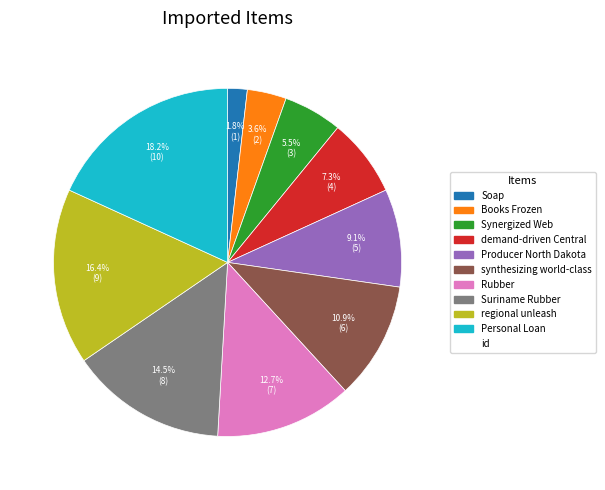

Is there a majority slice in this chart?

No